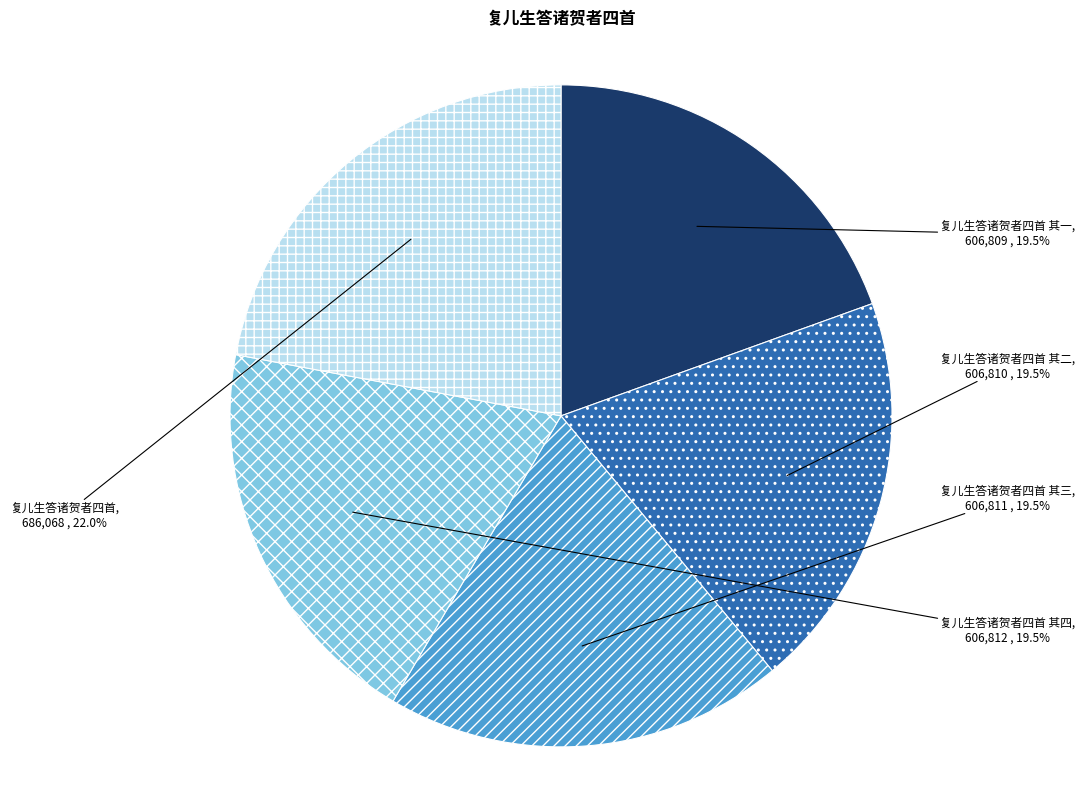

The 复儿生答诸贺者四首 其二 slice represents 7% of the pie. True or false?

False